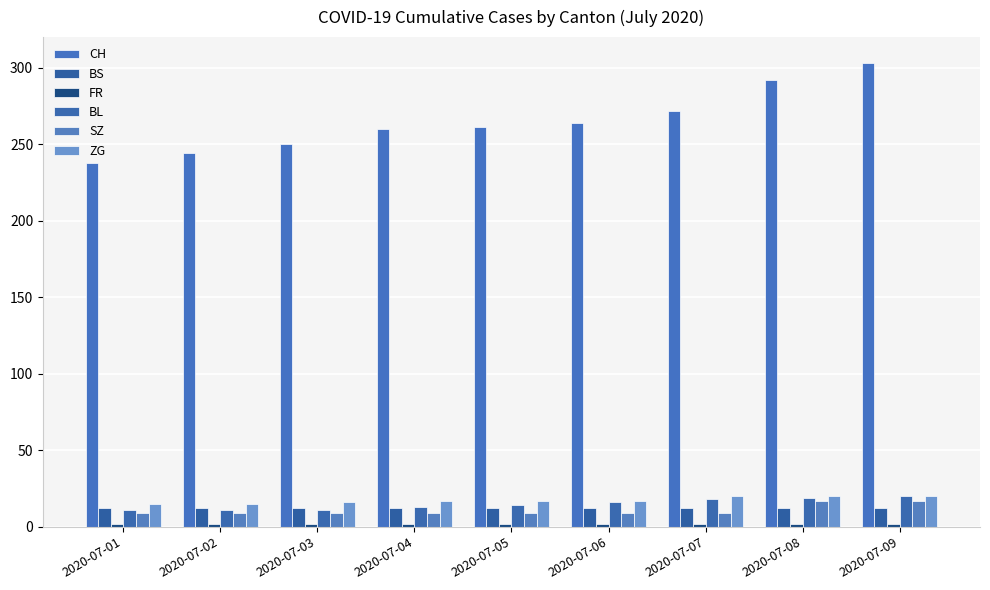

Is it true that BL equals 22 at 2020-07-04?

False